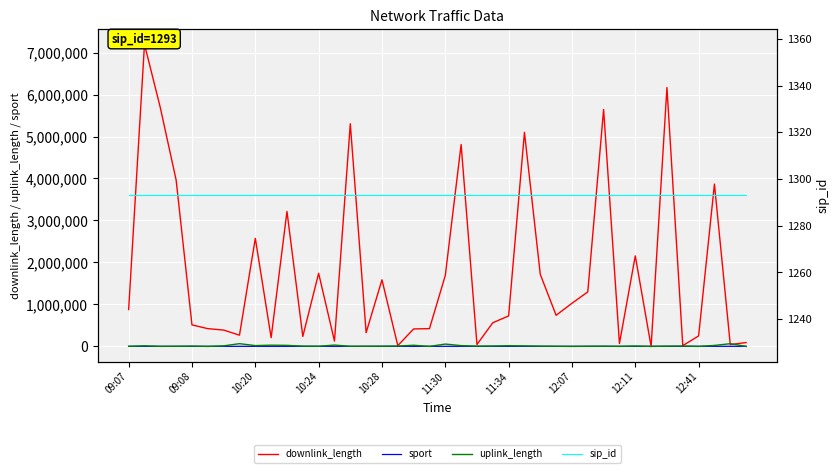

Which series has the largest range (max minus min)?

downlink_length